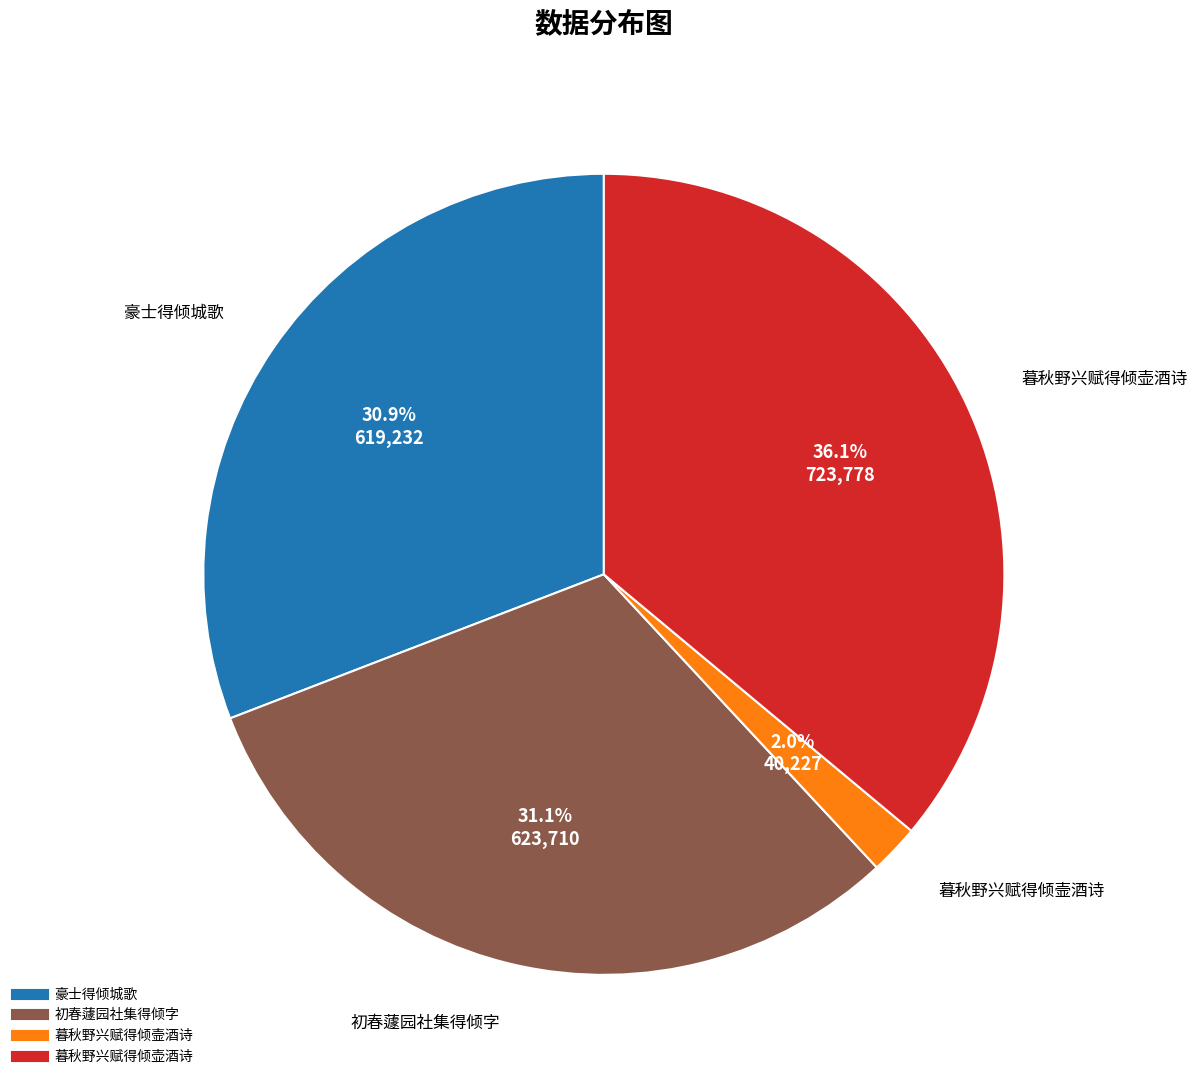

To the nearest percent, what is the difference between the largest and smallest slice percentages?

34%